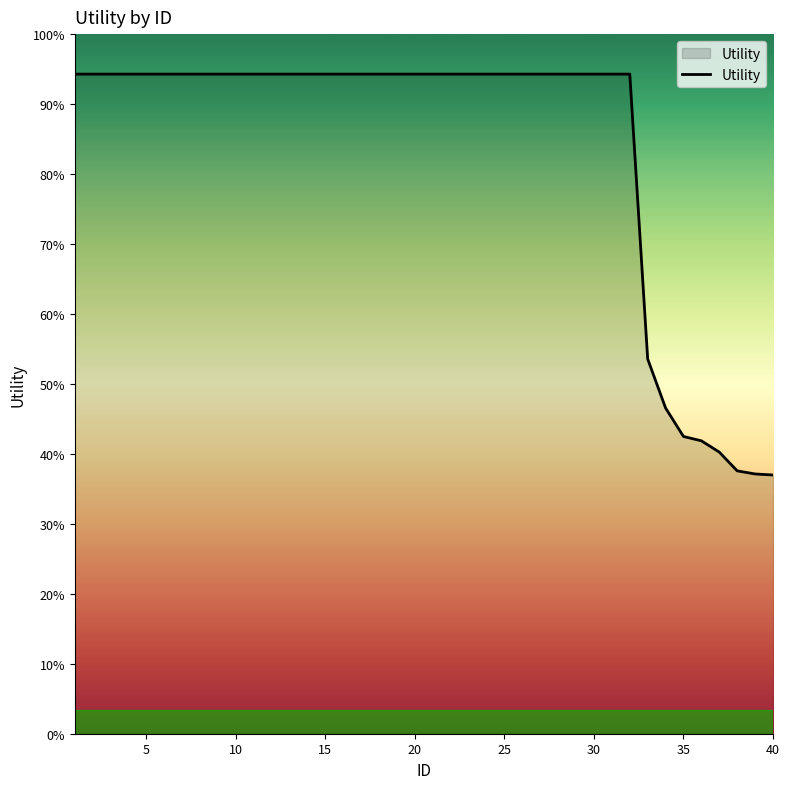

True or false: the data has more than 2 interior local peaks.

False